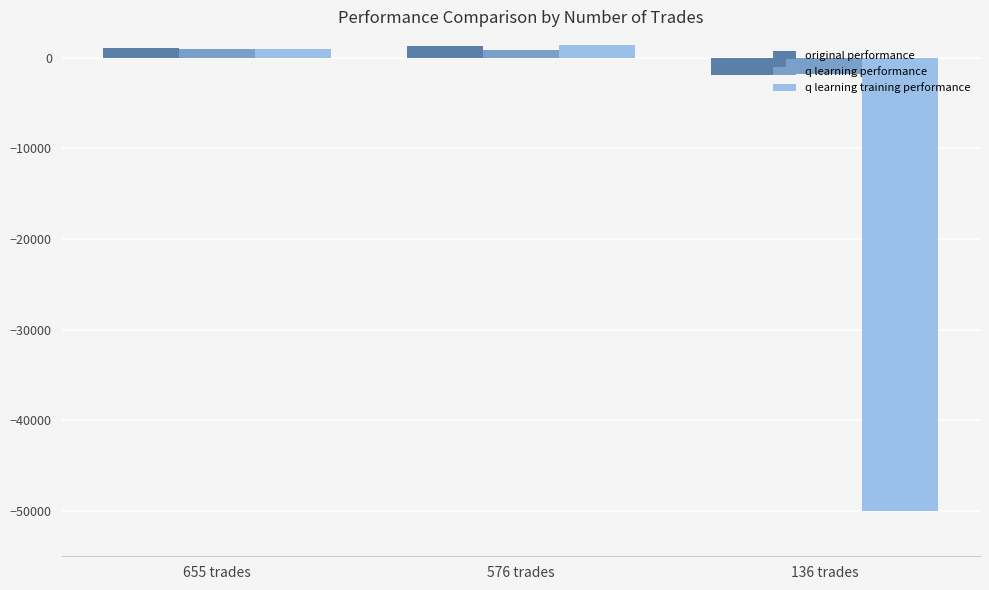

What is the minimum value shown in the chart?

-50000.0